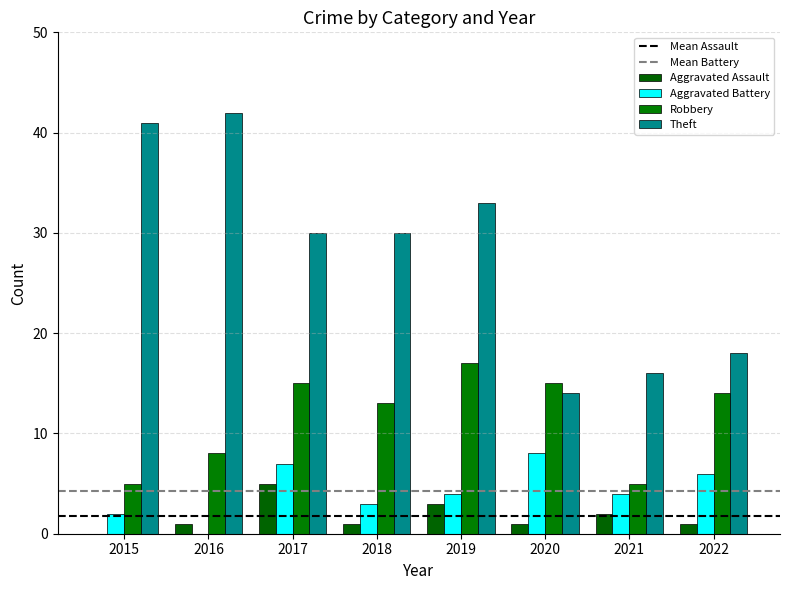

How many data points does each series have?

8